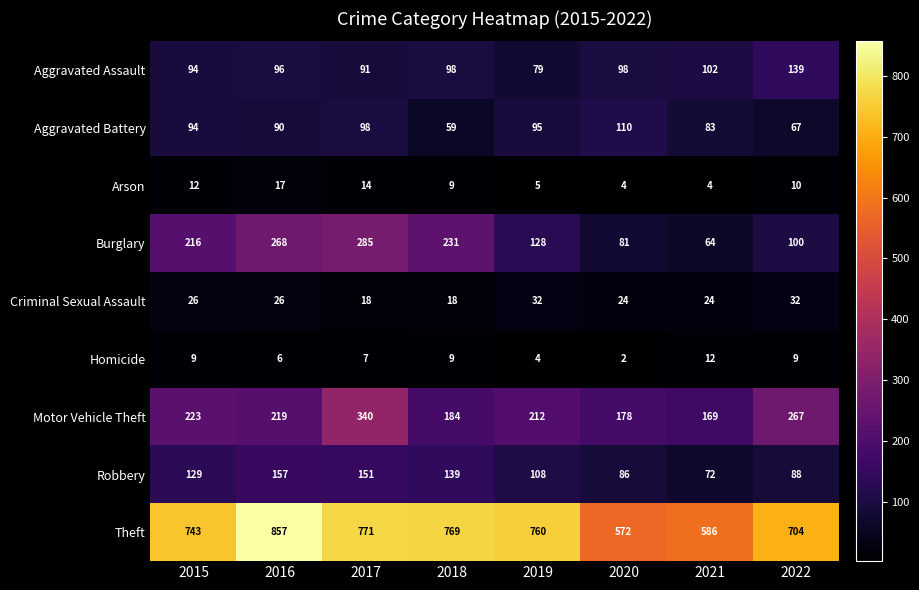

List the series in order of their peak value, lowest first.

Homicide, Arson, Criminal Sexual Assault, Aggravated Battery, Aggravated Assault, Robbery, Burglary, Motor Vehicle Theft, Theft